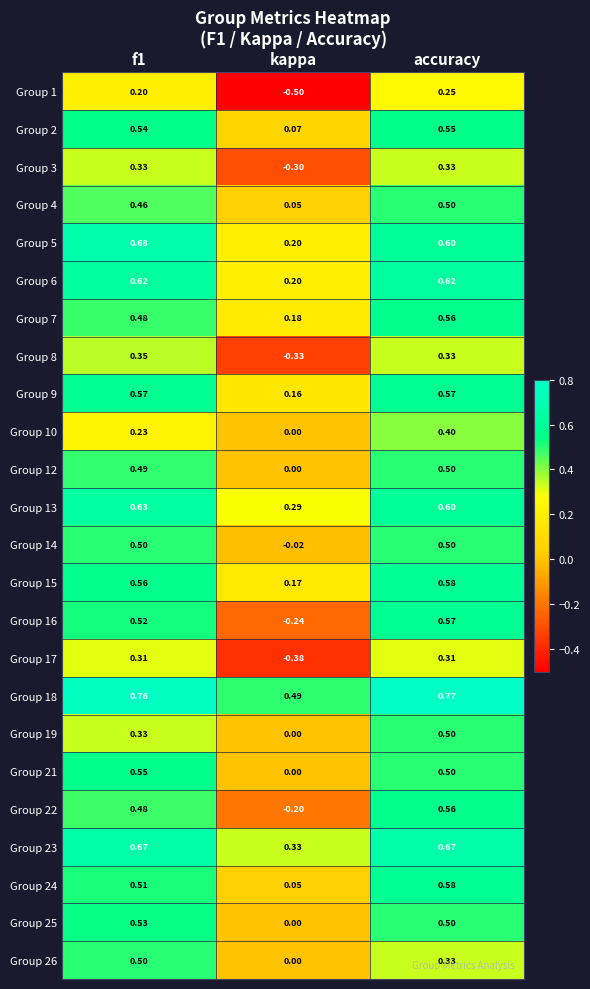

Which series has the largest range (max minus min)?

Group 16